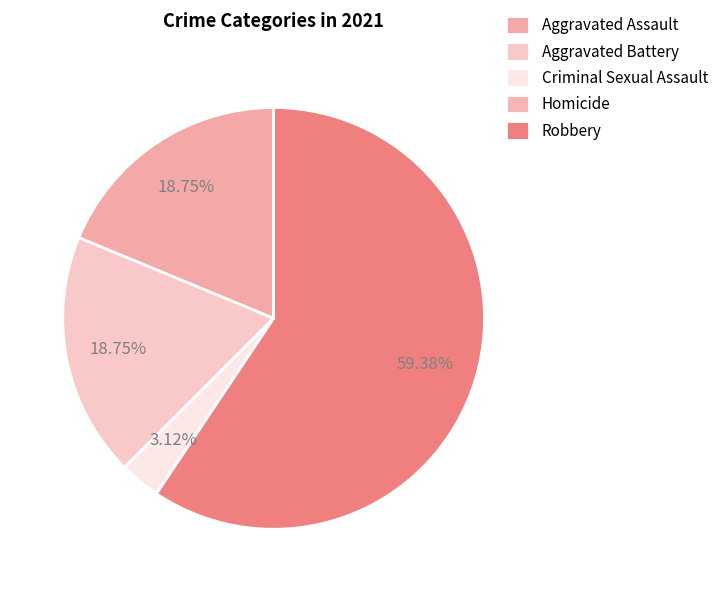

Which category has the smallest portion of the pie?

Homicide